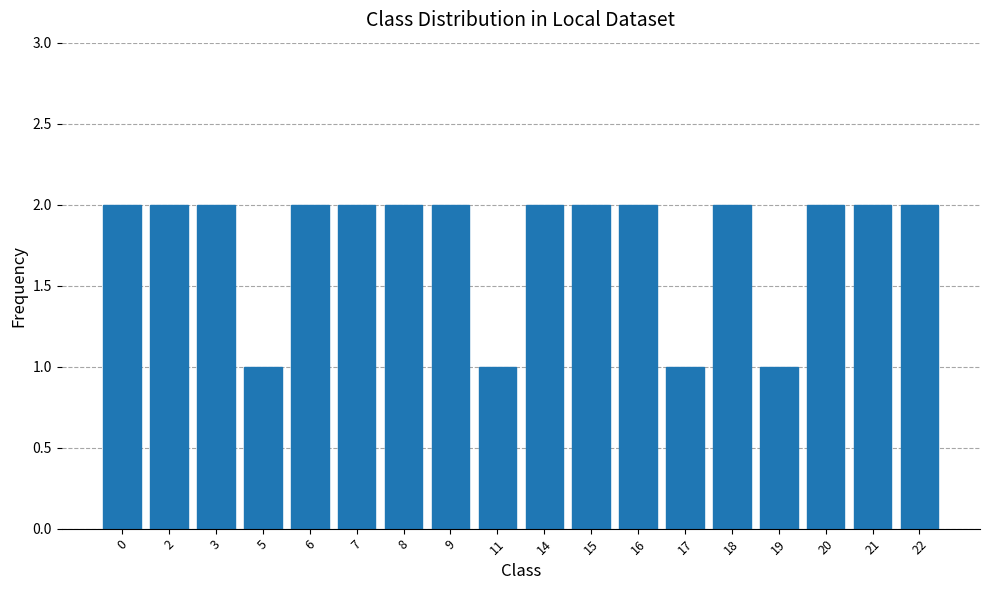

Are the bars grouped side by side (vs. stacked)?

No